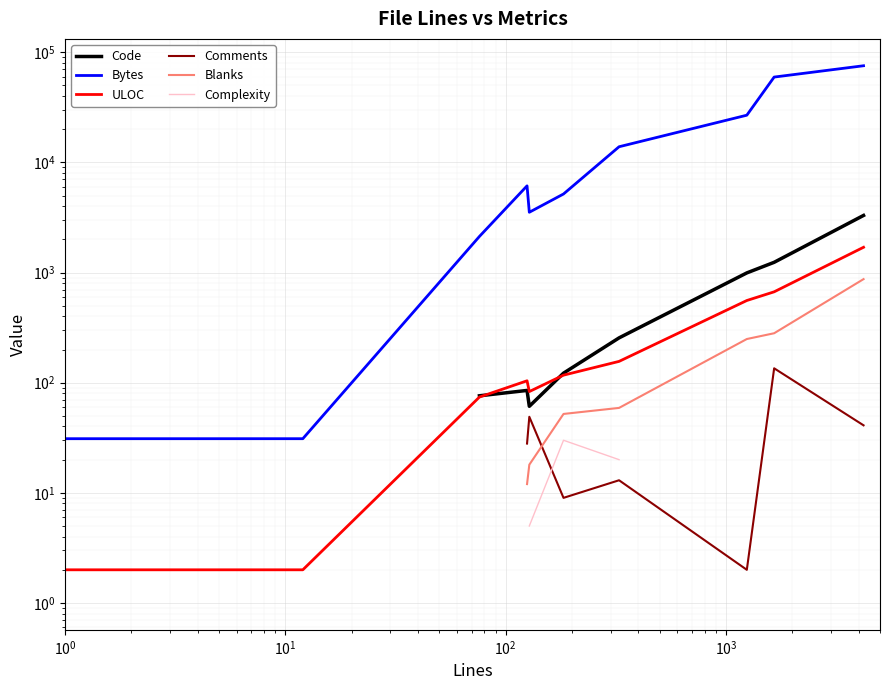

What is the maximum value shown in the chart?

75367.0